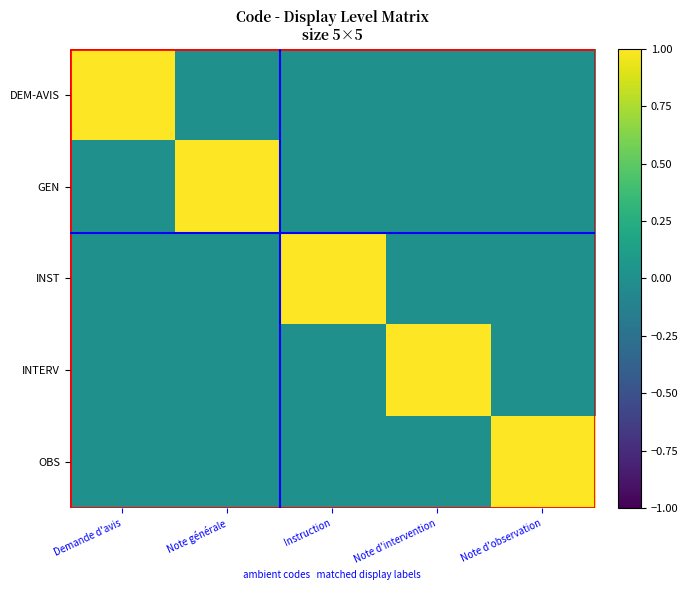

Rank the series by their maximum value, from highest to lowest.

DEM-AVIS, GEN, INST, INTERV, OBS